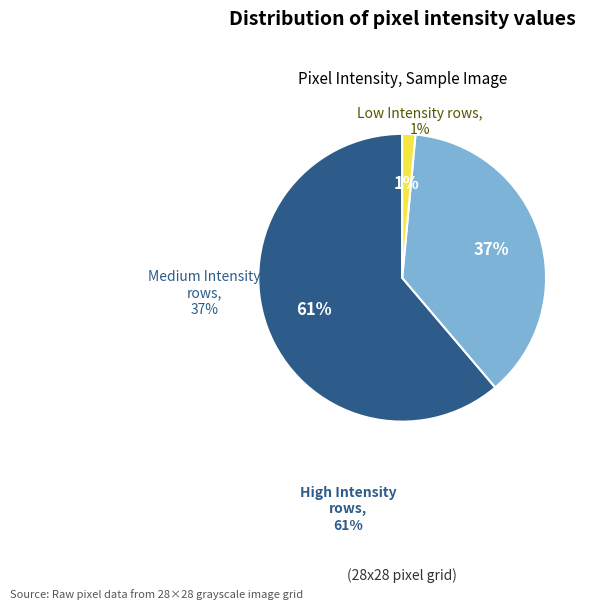

Is there a majority slice in this chart?

Yes